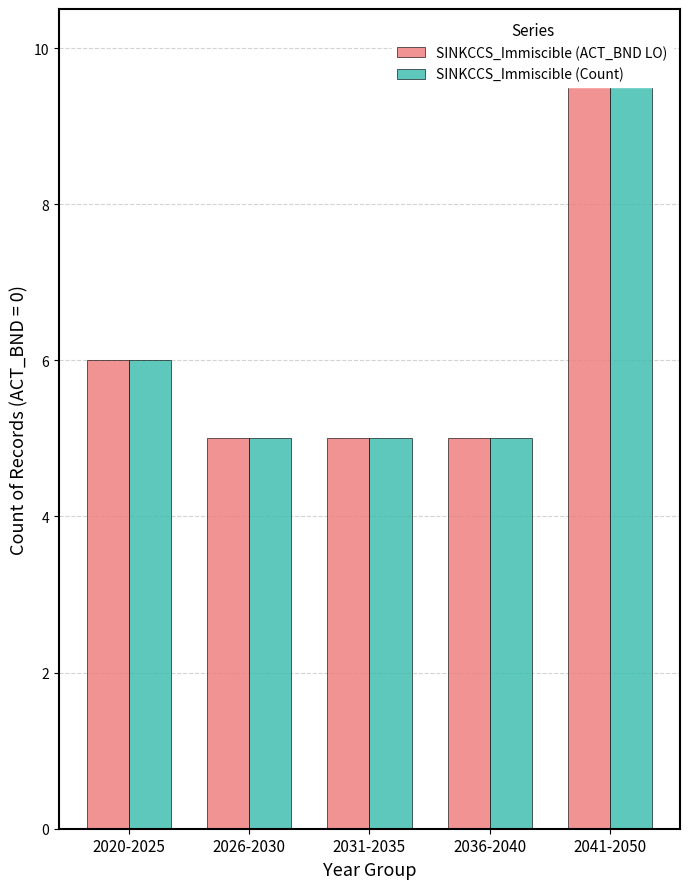

Which series changed the most between 2036-2040 and 2041-2050?

SINKCCS_Immiscible (ACT_BND LO)